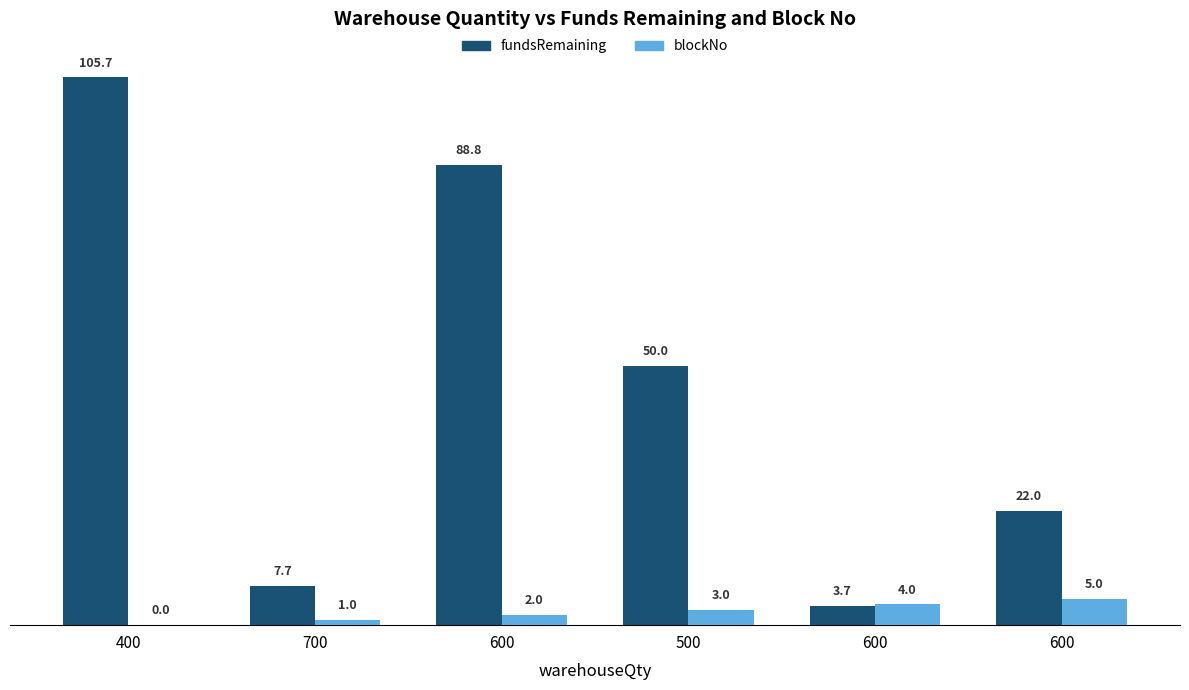

Which label corresponds to the smallest value in the chart?

400